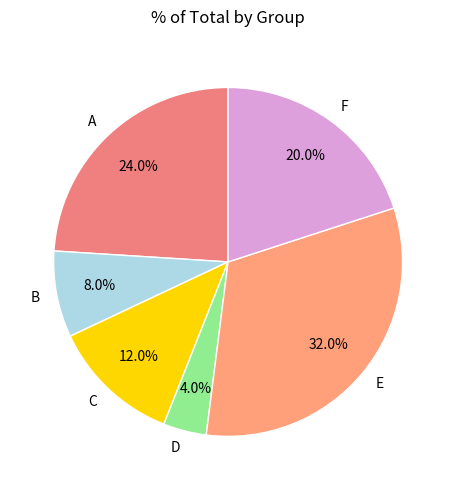

How many slices are in this pie chart?

6